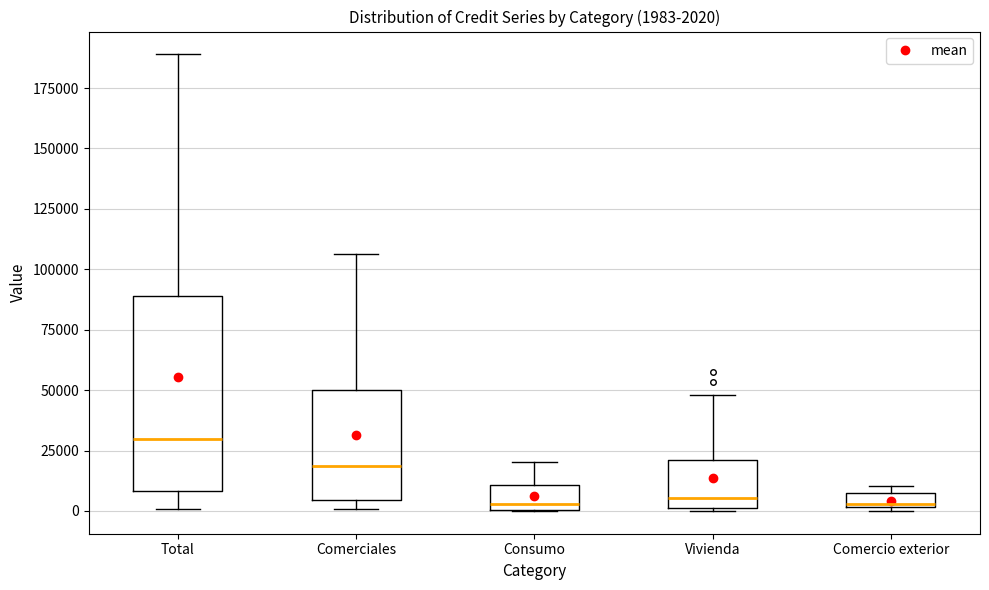

Which box is the tallest, from its lower edge to its upper edge?

Total